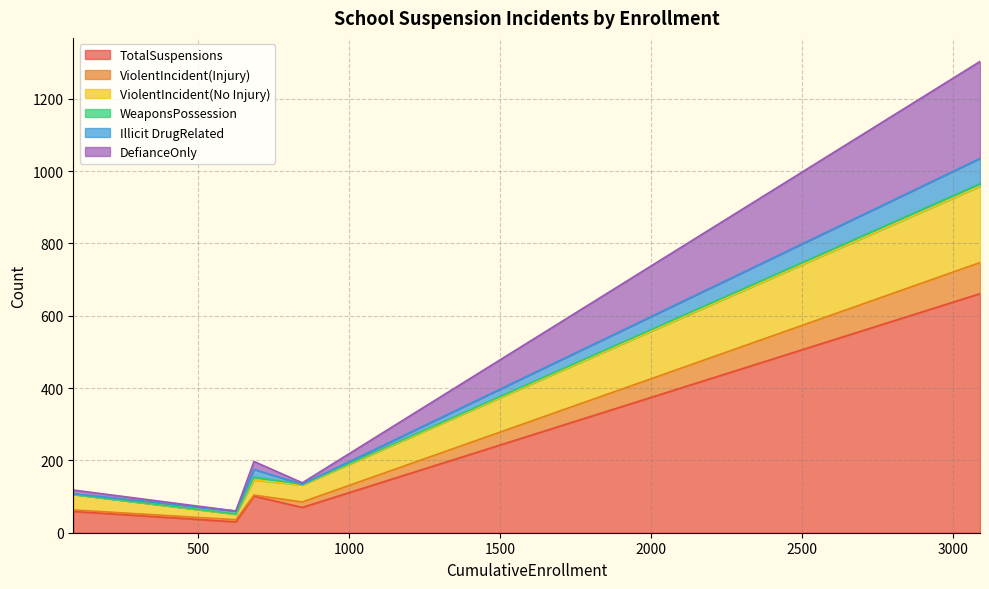

True or false: TotalSuspensions and Illicit DrugRelated cross at least once.

False